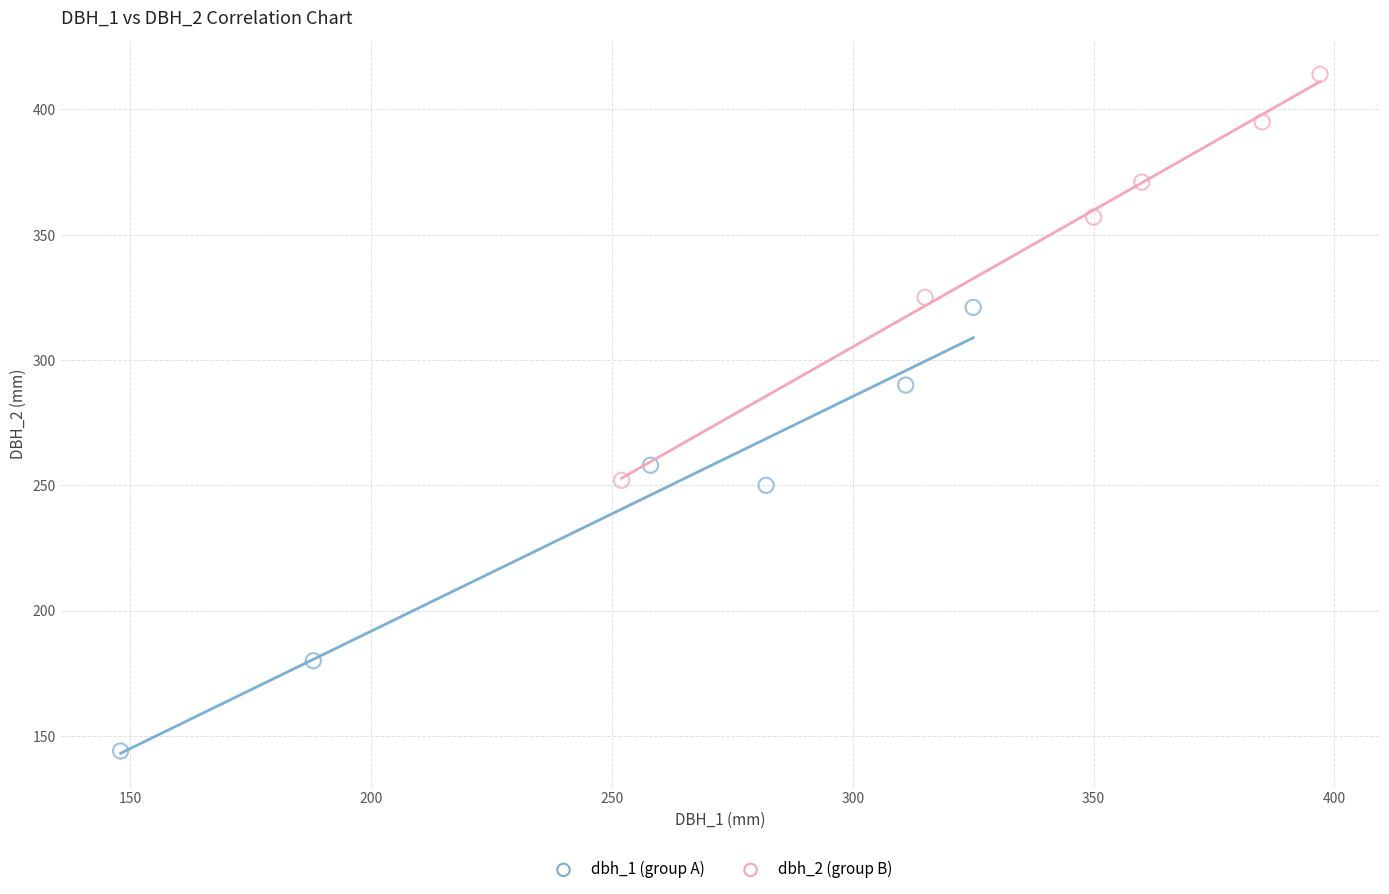

Which series contains the lowest Y value?

dbh_1 (group A)